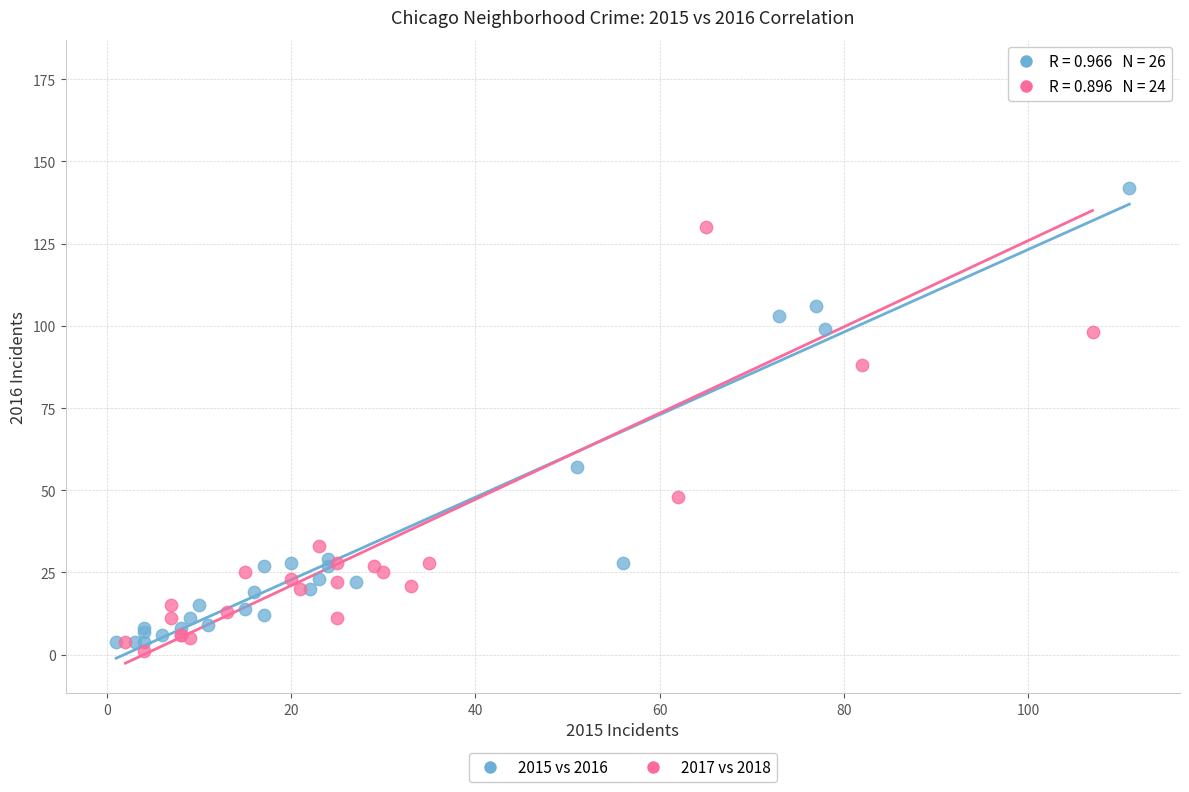

Which series has the largest Y range (max minus min)?

2017 vs 2018